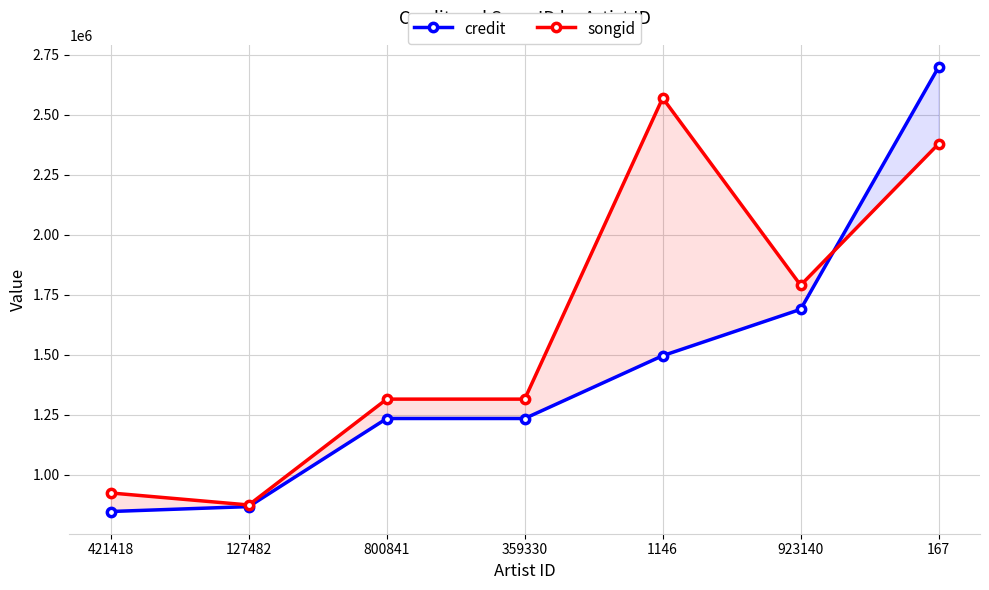

What are all the series names shown in the legend?

credit, songid